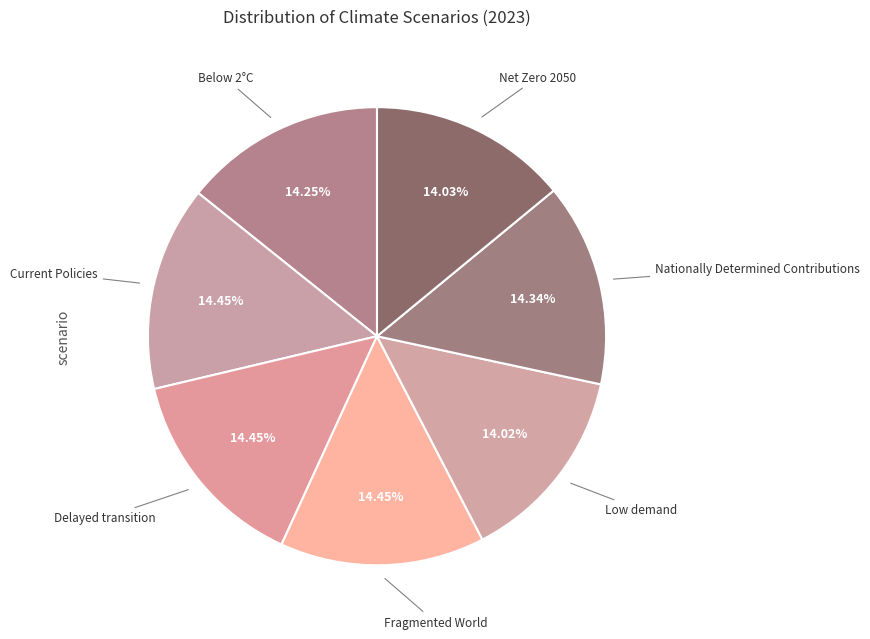

How many slices are in this pie chart?

7